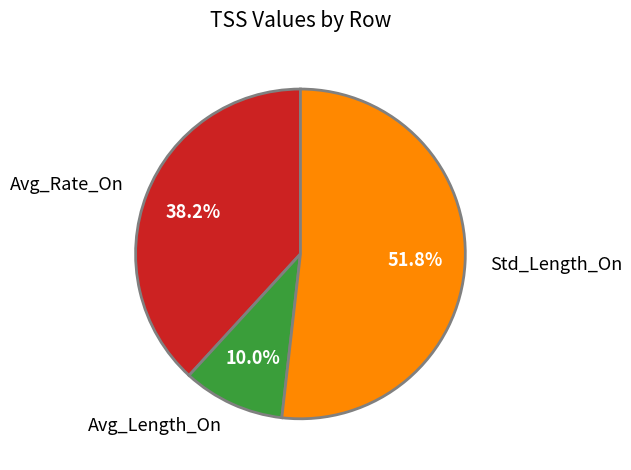

True or false: Avg_Length_On accounts for 10% of the total.

True